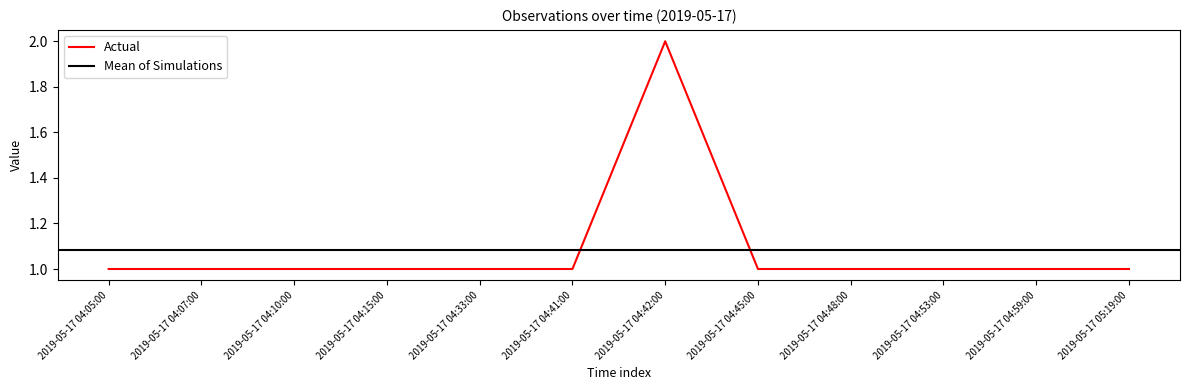

What is the average value?

1